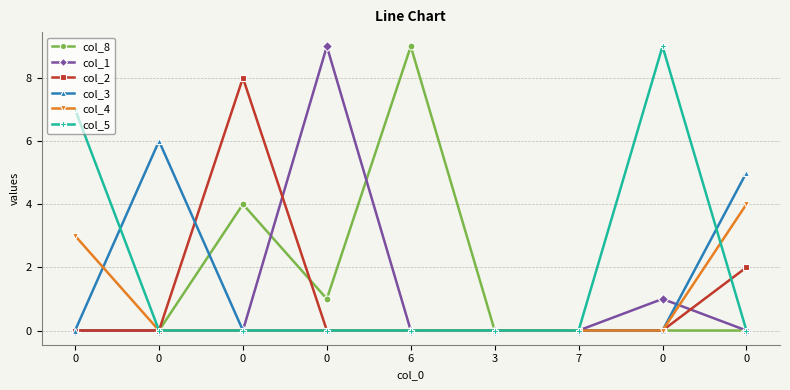

Is this an area chart (filled region under the line)?

No